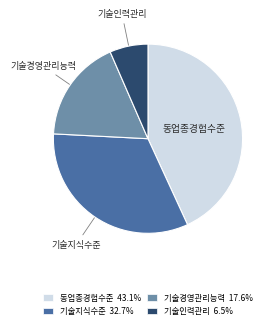

Does any single category account for the majority?

No